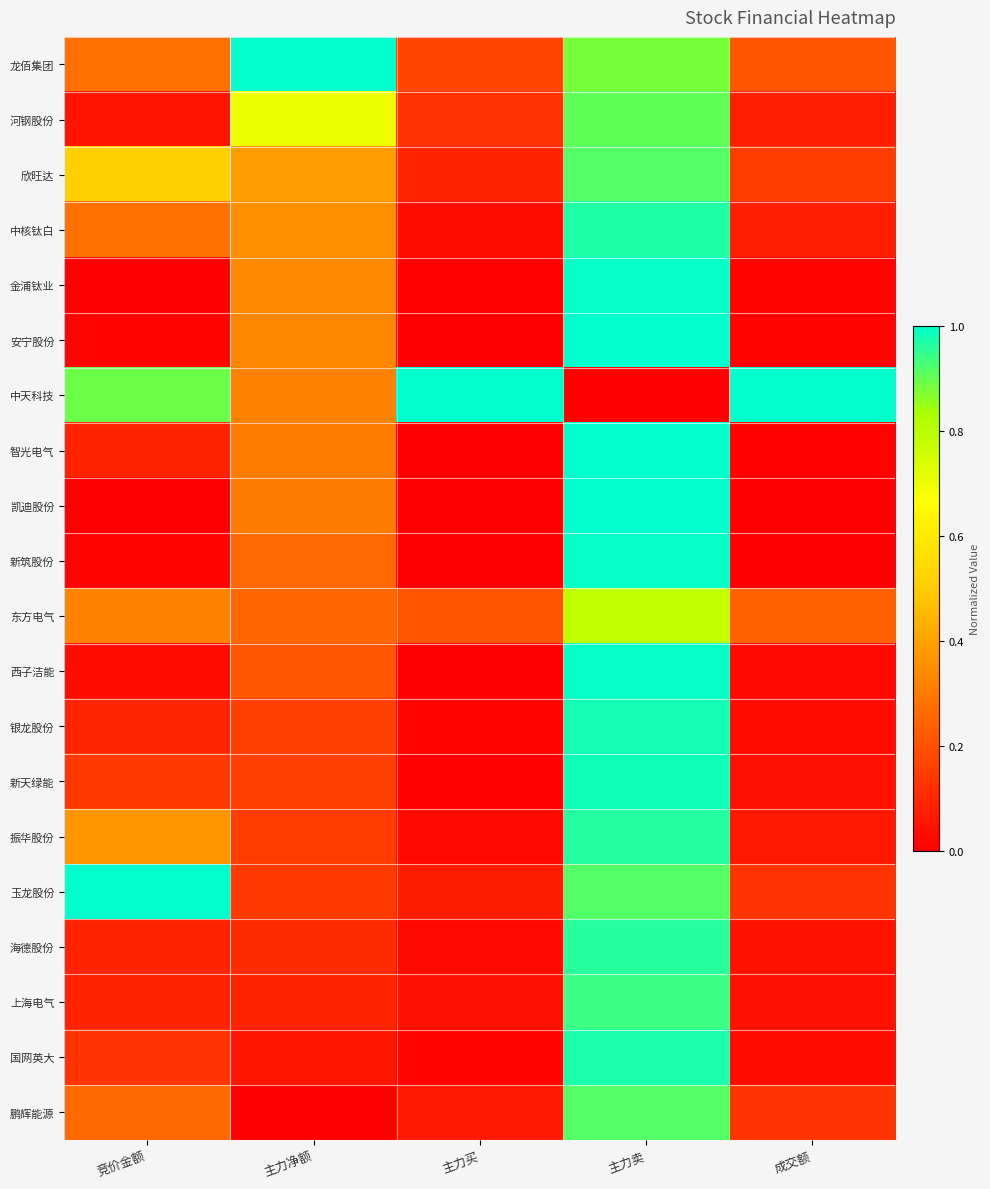

Reading right to left, transcribe all the data shown in this chart.

龙佰集团: 成交额=0.2	主力卖=0.9	主力买=0.2	主力净额=1.0	竞价金额=0.3
河钢股份: 成交额=0.1	主力卖=0.9	主力买=0.1	主力净额=0.7	竞价金额=0.1
欣旺达: 成交额=0.1	主力卖=0.9	主力买=0.1	主力净额=0.4	竞价金额=0.5
中核钛白: 成交额=0.1	主力卖=1.0	主力买=0.0	主力净额=0.3	竞价金额=0.3
金浦钛业: 成交额=0.0	主力卖=1.0	主力买=0.0	主力净额=0.3	竞价金额=0.0
安宁股份: 成交额=0.0	主力卖=1.0	主力买=0.0	主力净额=0.3	竞价金额=0.0
中天科技: 成交额=1.0	主力卖=0.0	主力买=1.0	主力净额=0.3	竞价金额=0.9
智光电气: 成交额=0.0	主力卖=1.0	主力买=0.0	主力净额=0.3	竞价金额=0.1
凯迪股份: 成交额=0.0	主力卖=1.0	主力买=0.0	主力净额=0.3	竞价金额=0.0
新筑股份: 成交额=0.0	主力卖=1.0	主力买=0.0	主力净额=0.3	竞价金额=0.0
东方电气: 成交额=0.2	主力卖=0.8	主力买=0.2	主力净额=0.3	竞价金额=0.3
西子洁能: 成交额=0.0	主力卖=1.0	主力买=0.0	主力净额=0.2	竞价金额=0.0
银龙股份: 成交额=0.0	主力卖=1.0	主力买=0.0	主力净额=0.2	竞价金额=0.1
新天绿能: 成交额=0.0	主力卖=1.0	主力买=0.0	主力净额=0.2	竞价金额=0.1
振华股份: 成交额=0.1	主力卖=1.0	主力买=0.0	主力净额=0.1	竞价金额=0.4
玉龙股份: 成交额=0.1	主力卖=0.9	主力买=0.1	主力净额=0.1	竞价金额=1.0
海德股份: 成交额=0.0	主力卖=1.0	主力买=0.0	主力净额=0.1	竞价金额=0.1
上海电气: 成交额=0.0	主力卖=0.9	主力买=0.0	主力净额=0.1	竞价金额=0.1
国网英大: 成交额=0.0	主力卖=1.0	主力买=0.0	主力净额=0.1	竞价金额=0.1
鹏辉能源: 成交额=0.1	主力卖=0.9	主力买=0.1	主力净额=0.0	竞价金额=0.3